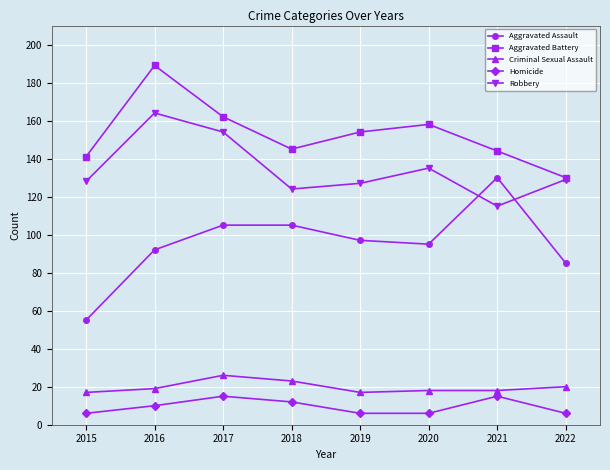

After their last crossing, which series has the higher values: Robbery or Aggravated Assault?

Robbery